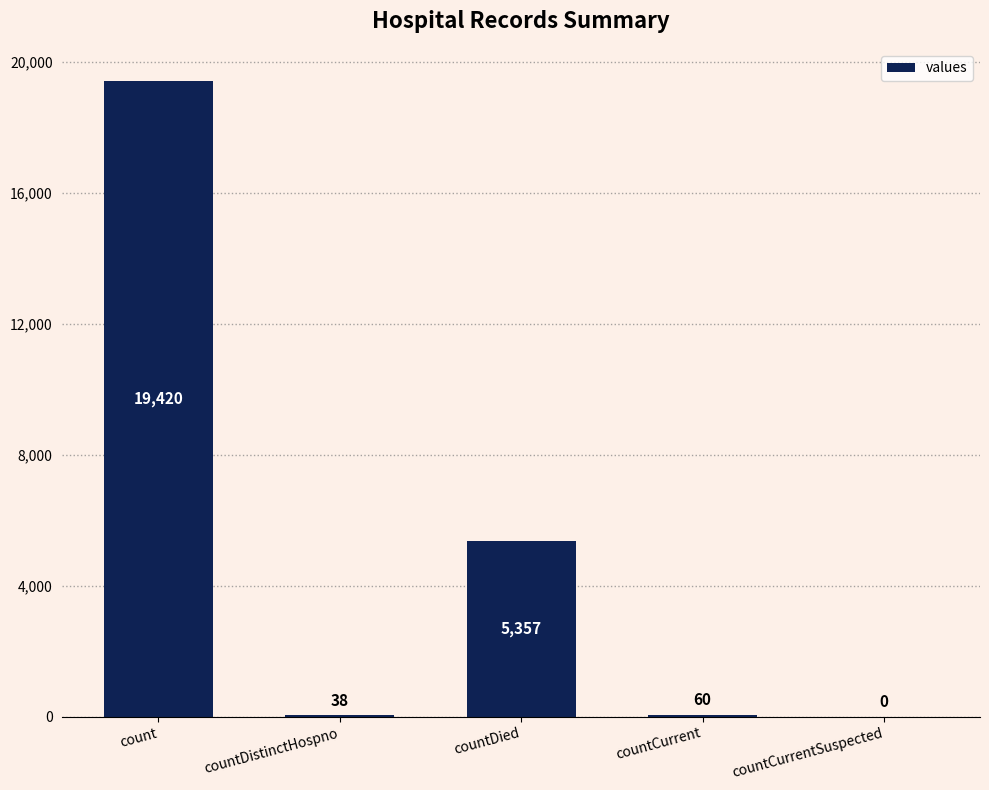

What is the change in value from count to countCurrentSuspected?

-19420